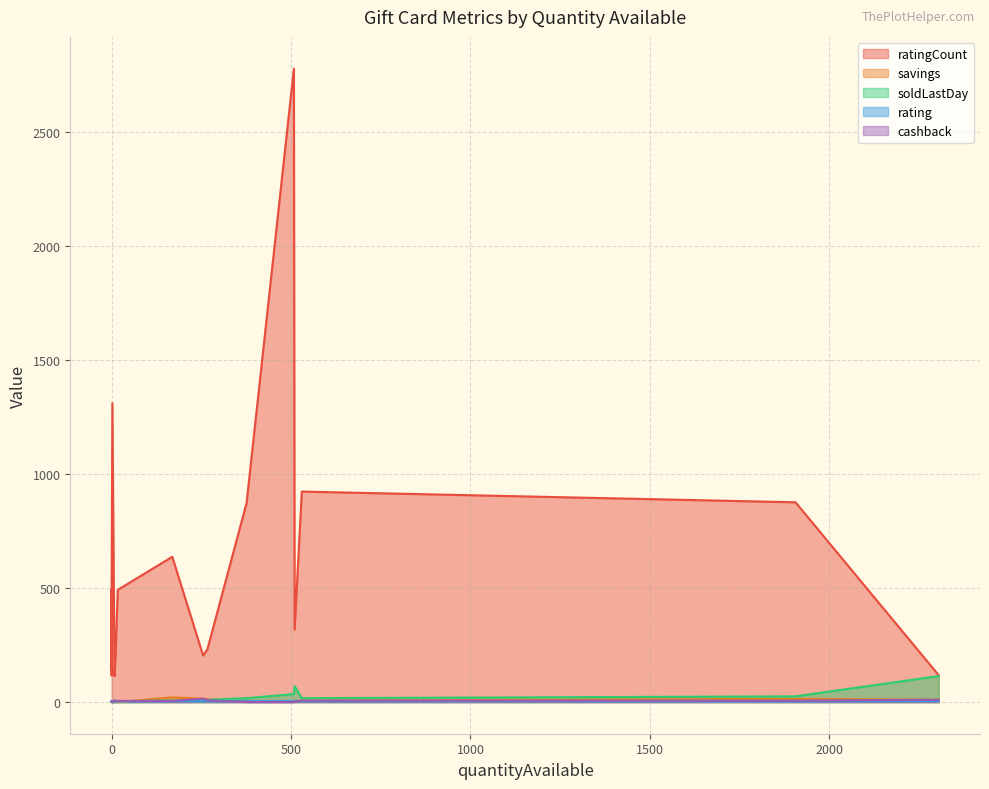

At which label does soldLastDay first exceed 4?

11